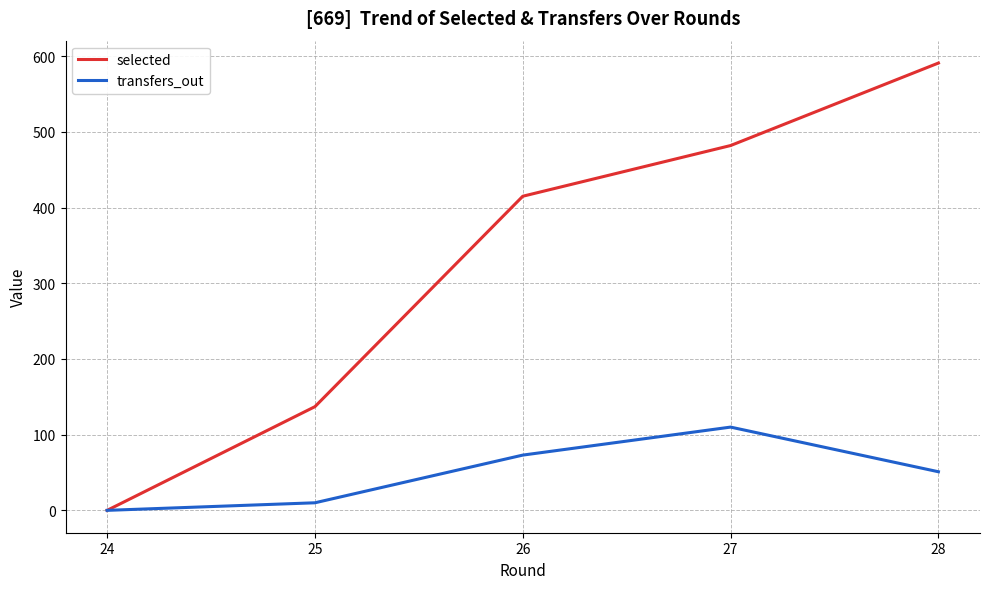

What is the highest value of the selected series?

591